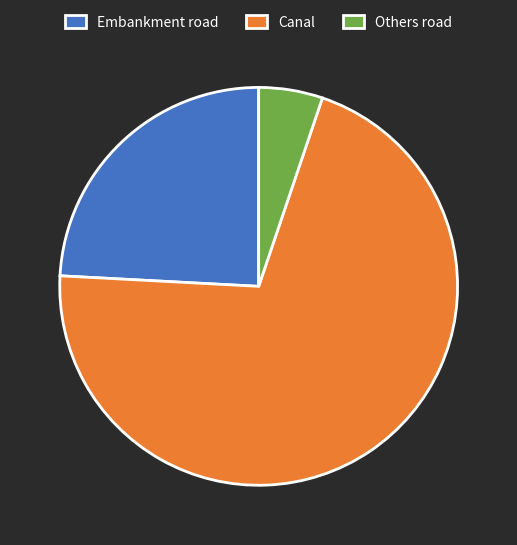

True or false: Canal accounts for 82% of the total.

False